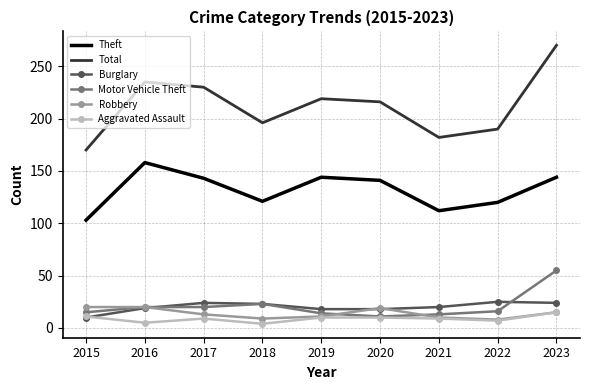

Where is Motor Vehicle Theft nearest to the value 33?

2018